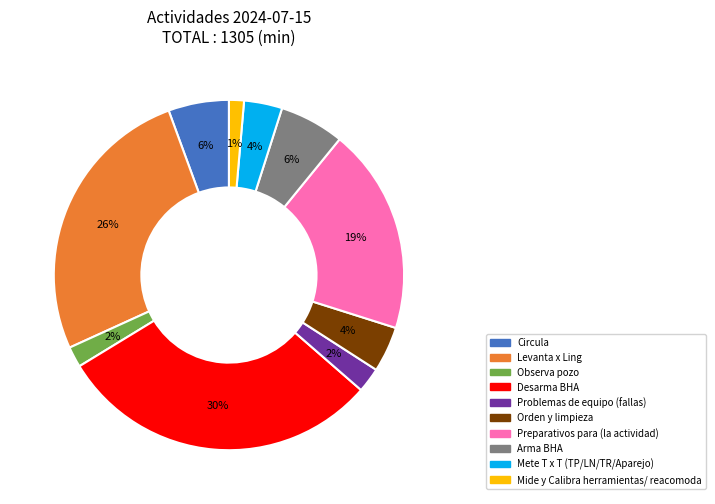

To the nearest percent, what is the average slice percentage?

10%